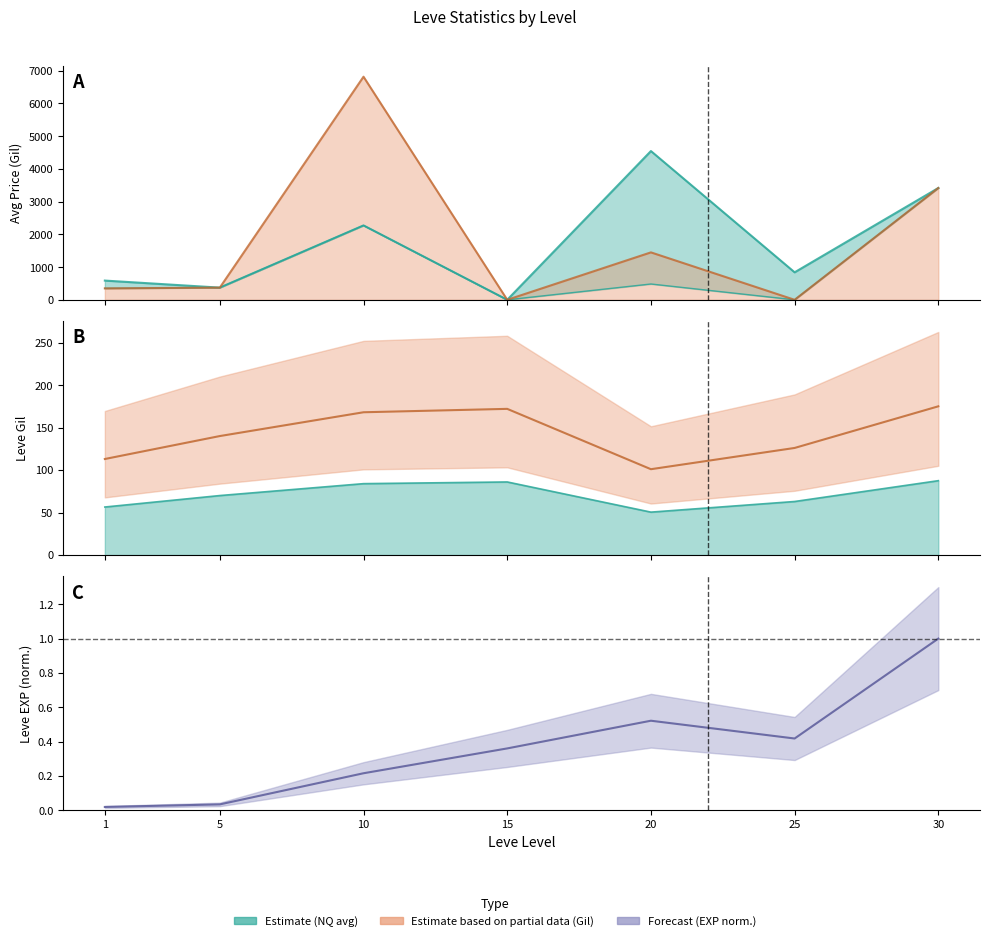

How many series are shown in this chart?

5